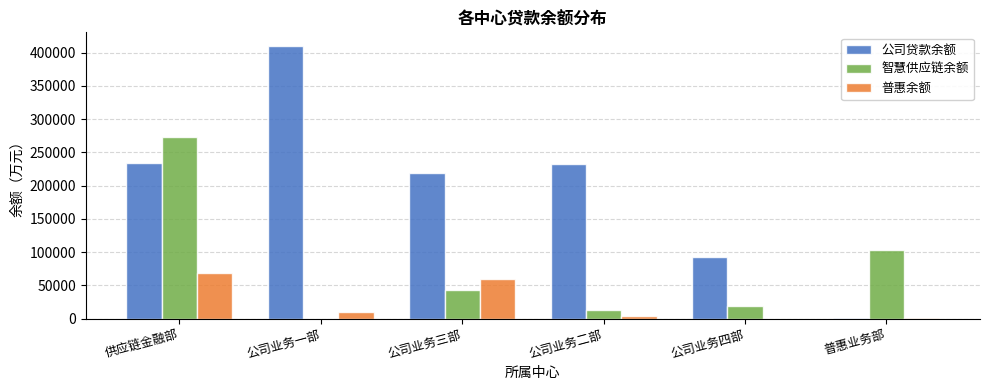

True or false: 普惠余额 has a value of 79159.8 at 公司业务三部.

False